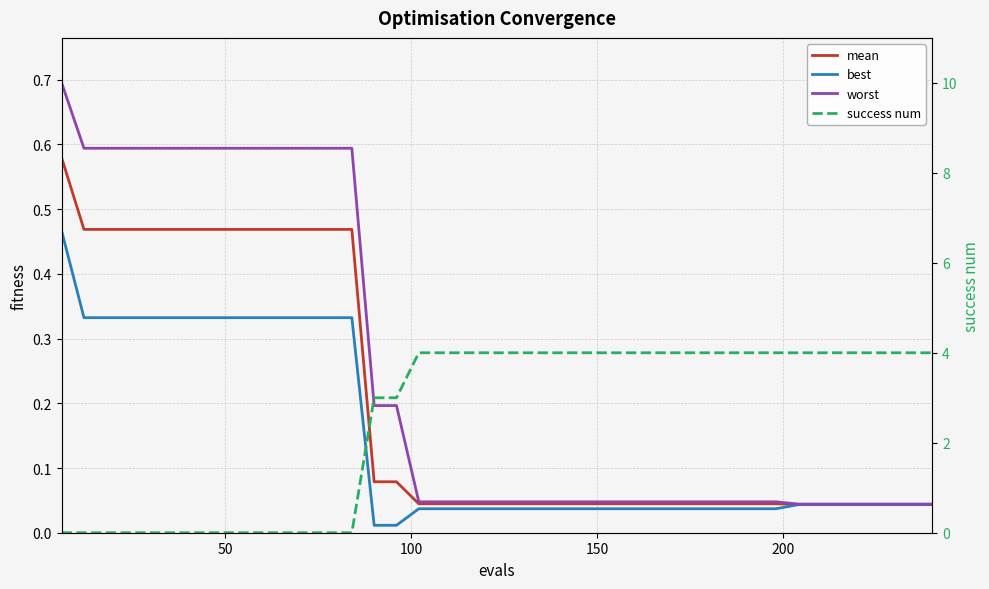

What is the difference between the maximum and minimum values in the mean series?

0.5